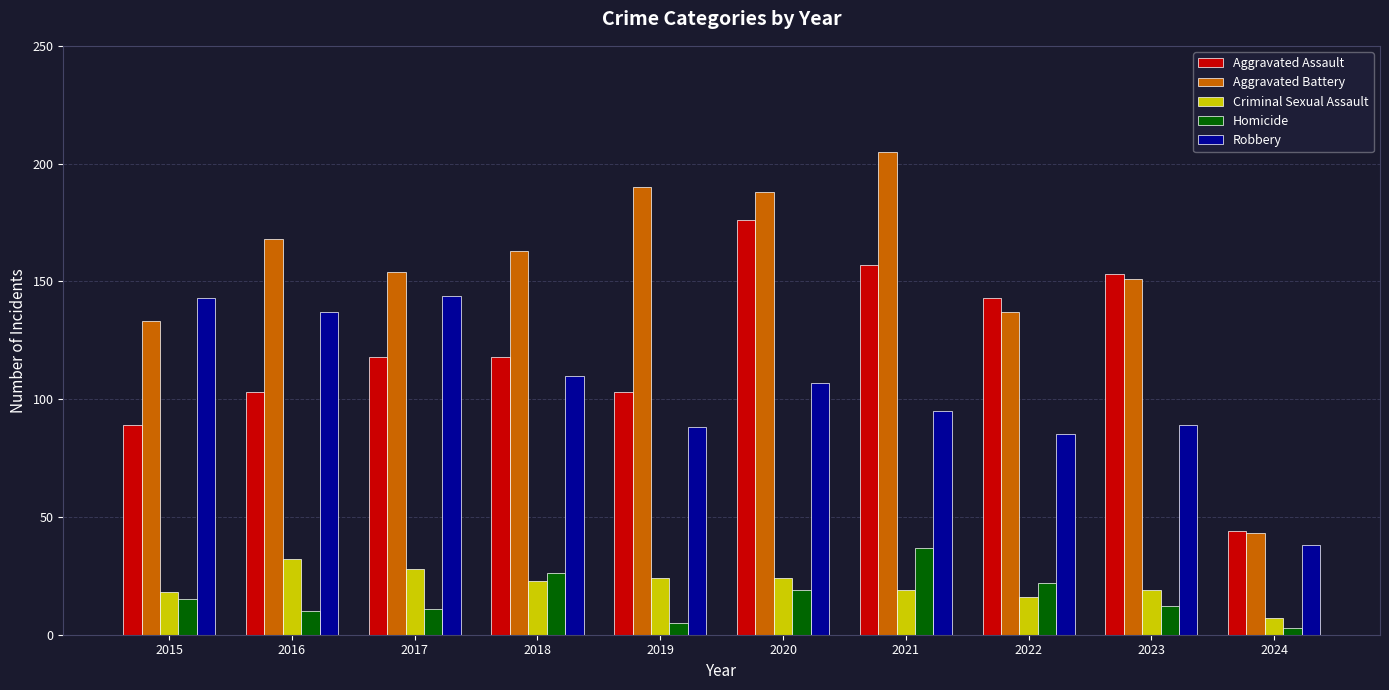

At 2021, list the series in order from largest to smallest.

Aggravated Battery, Aggravated Assault, Robbery, Homicide, Criminal Sexual Assault